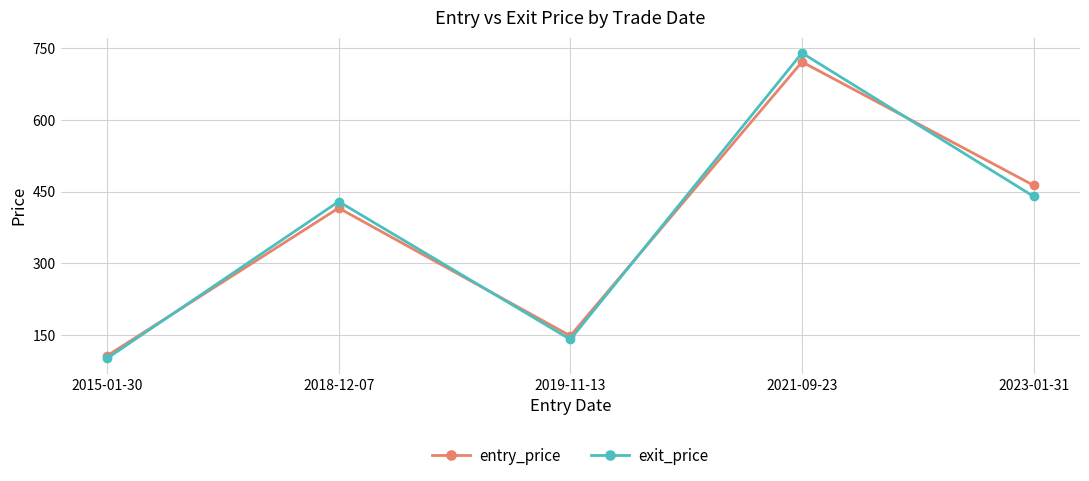

Does the chart have visible grid lines?

Yes